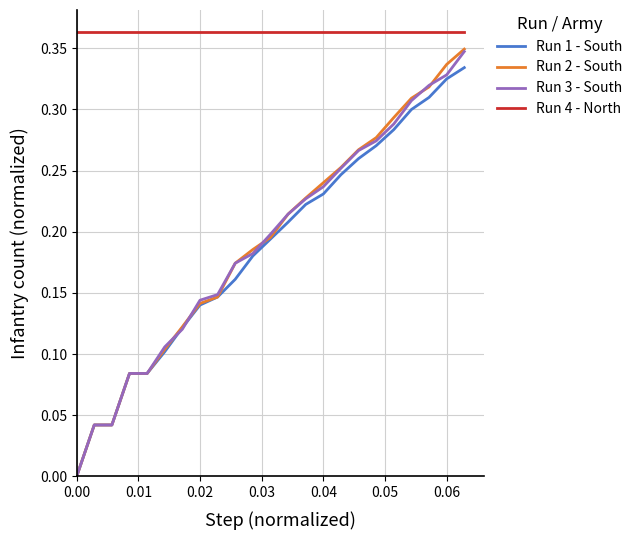

What are all the series names shown in the legend?

Run 1 - South, Run 2 - South, Run 3 - South, Run 4 - North